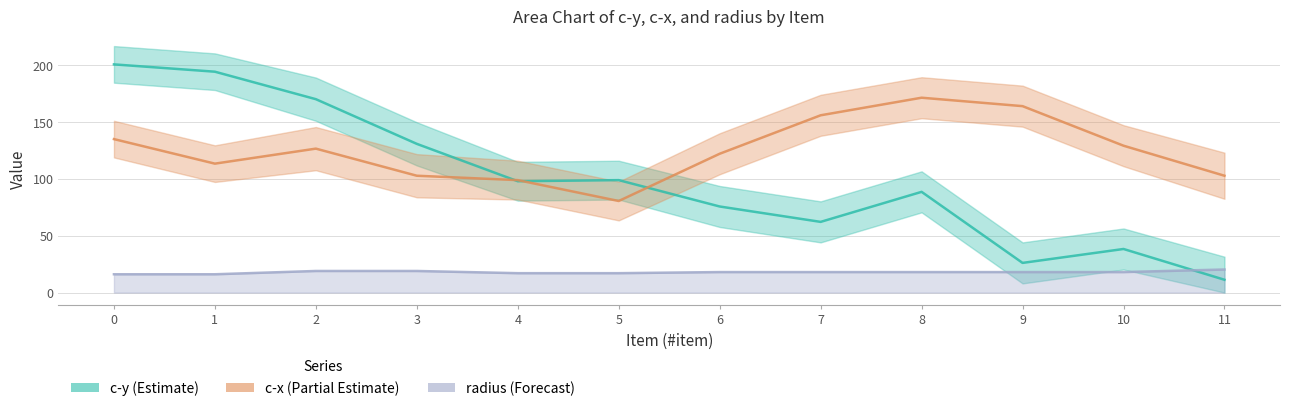

How many distinct data groups are displayed?

3